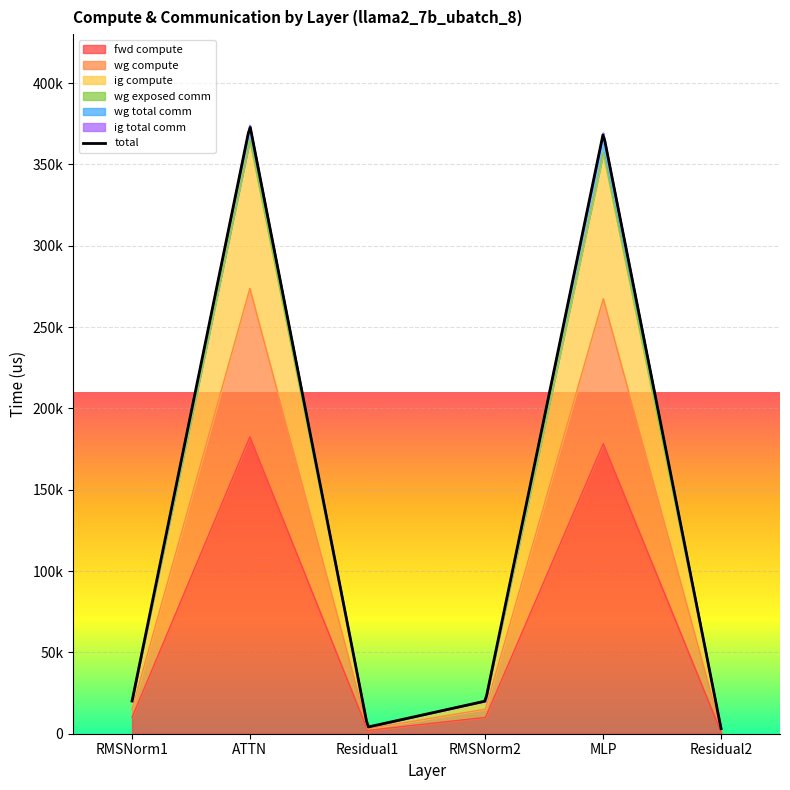

True or false: wg total comm has a value of 625863.3 at MLP.

False